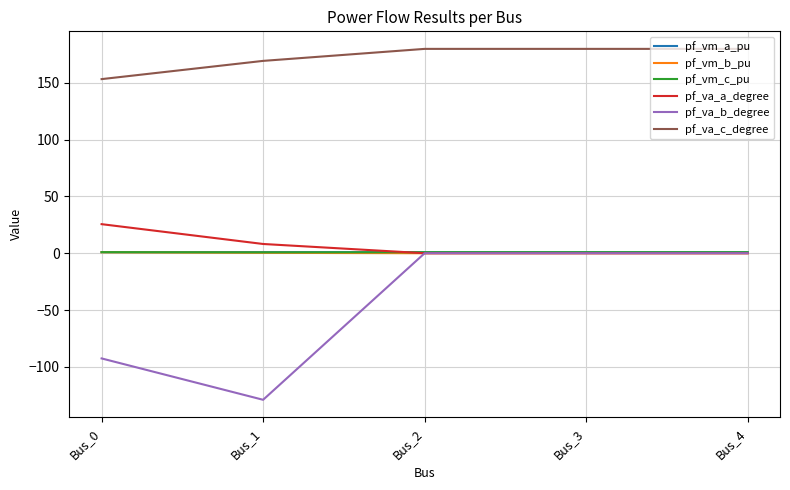

What is the greatest value displayed?

180.0